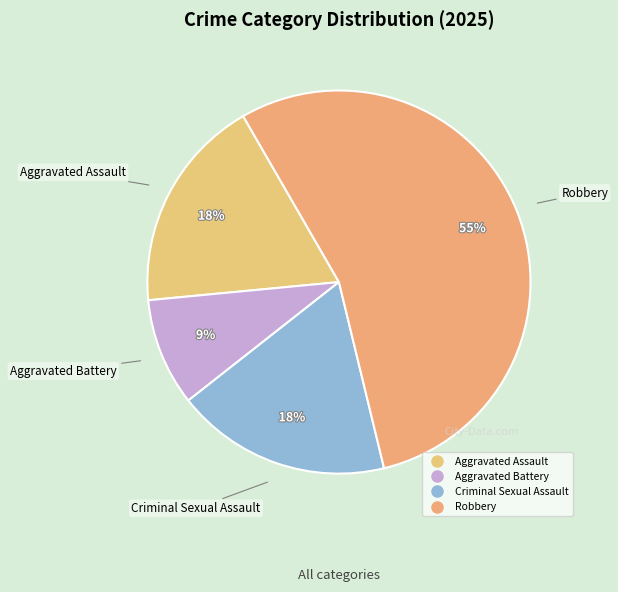

True or false: Aggravated Assault accounts for 32% of the total.

False